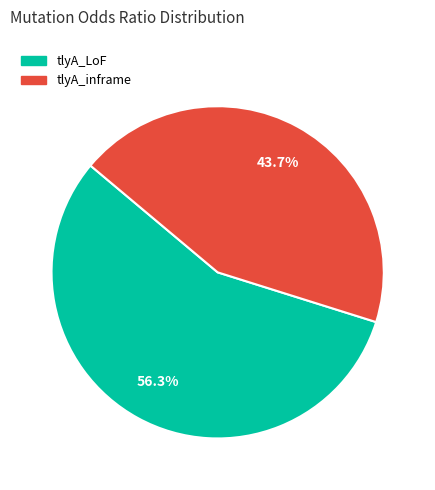

Which category accounts for the majority?

tlyA_LoF